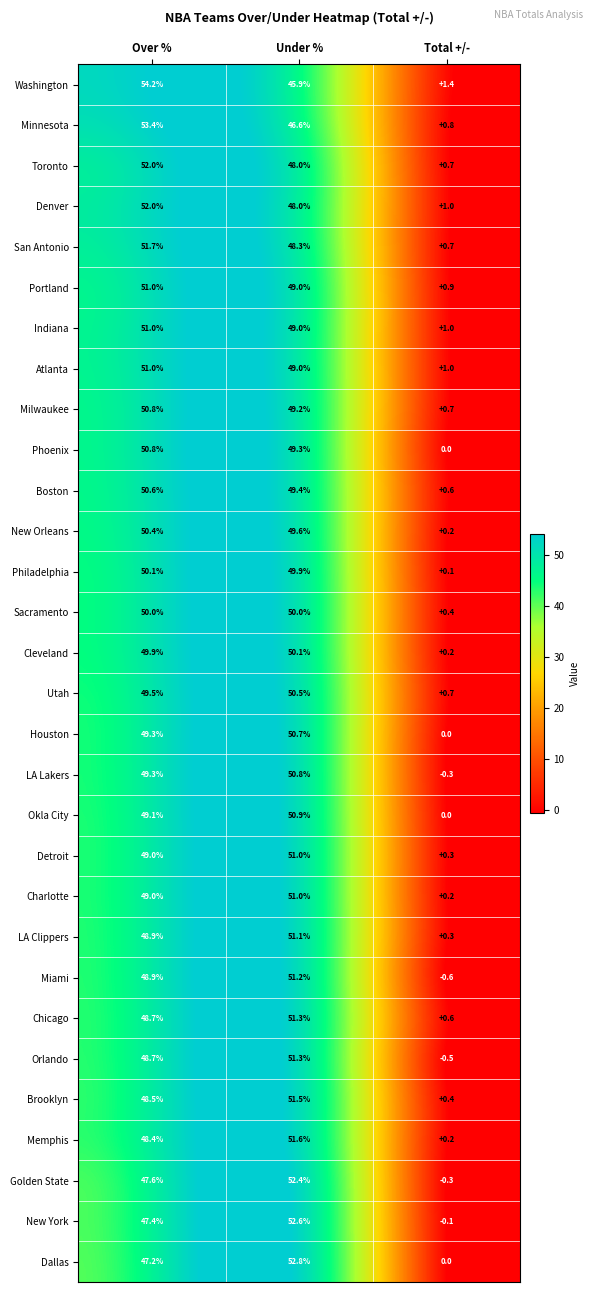

Is it true that Dallas equals 11.6 at Under %?

False